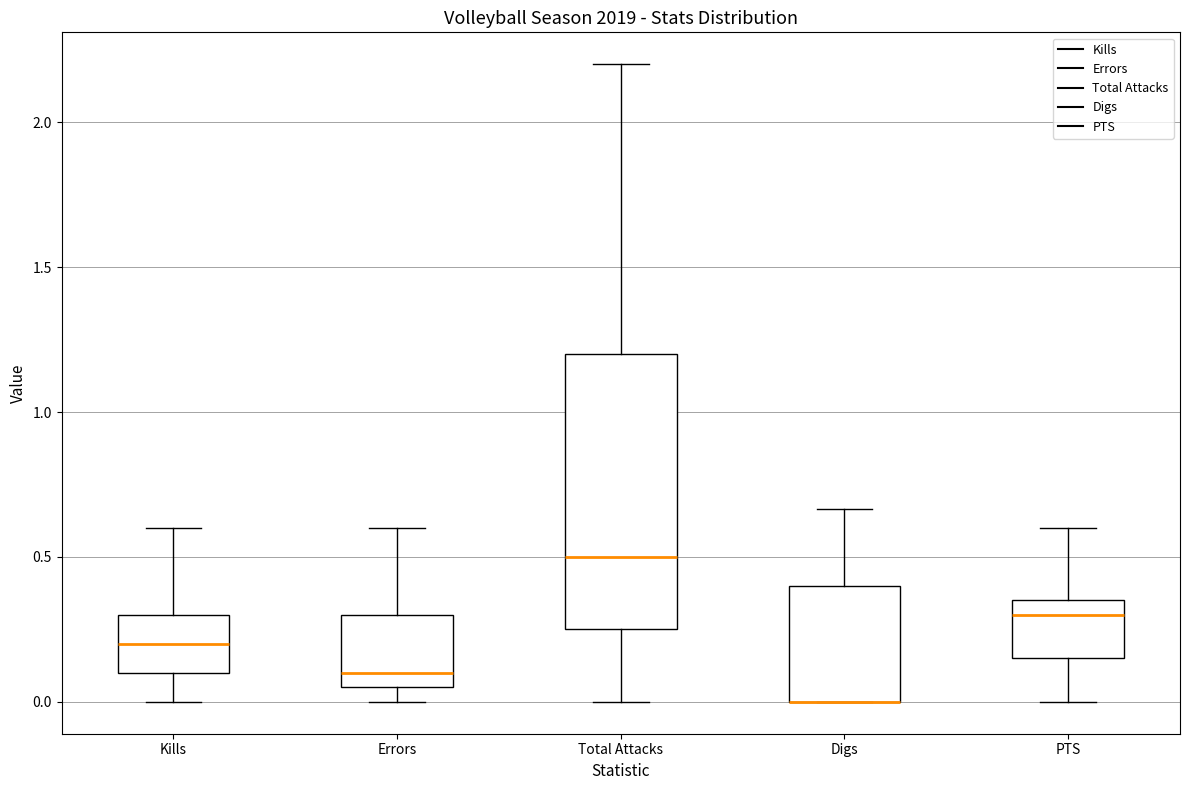

Reading left to right, transcribe this box plot: for each box, give where its median line is, the range the box spans, and where its two whiskers end, as read against the y-axis. The values are not printed on the chart, so give them approximately, as read against the axis.

Kills: median 0.20, box 0.10 to 0.30, whiskers 0.00 to 0.60
Errors: median 0.10, box 0.05 to 0.30, whiskers 0.00 to 0.60
Total Attacks: median 0.50, box 0.25 to 1.20, whiskers 0.00 to 2.20
Digs: median 0.00 (drawn on the box's lower edge), box 0.00 to 0.40, whiskers 0.00 to 0.65
PTS: median 0.30, box 0.15 to 0.35, whiskers 0.00 to 0.60